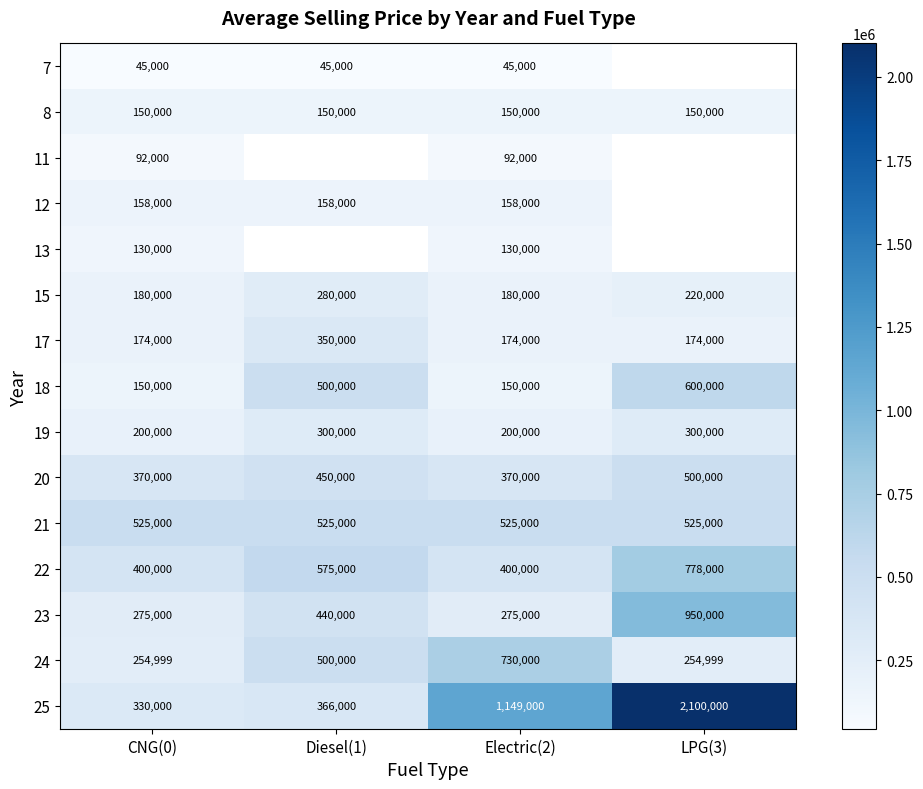

What is the minimum value shown in the chart?

45000.0